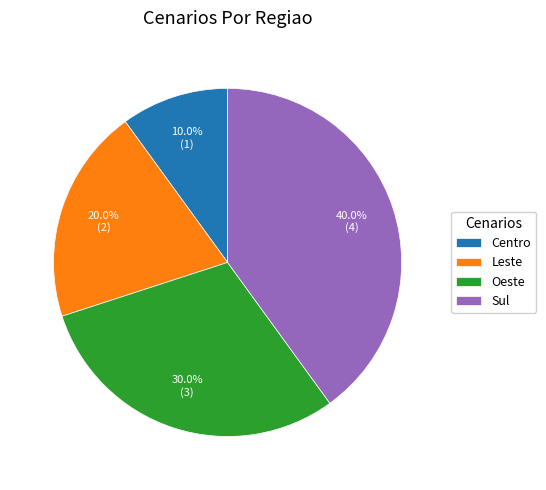

What portion of the pie excludes Sul?

60.0%